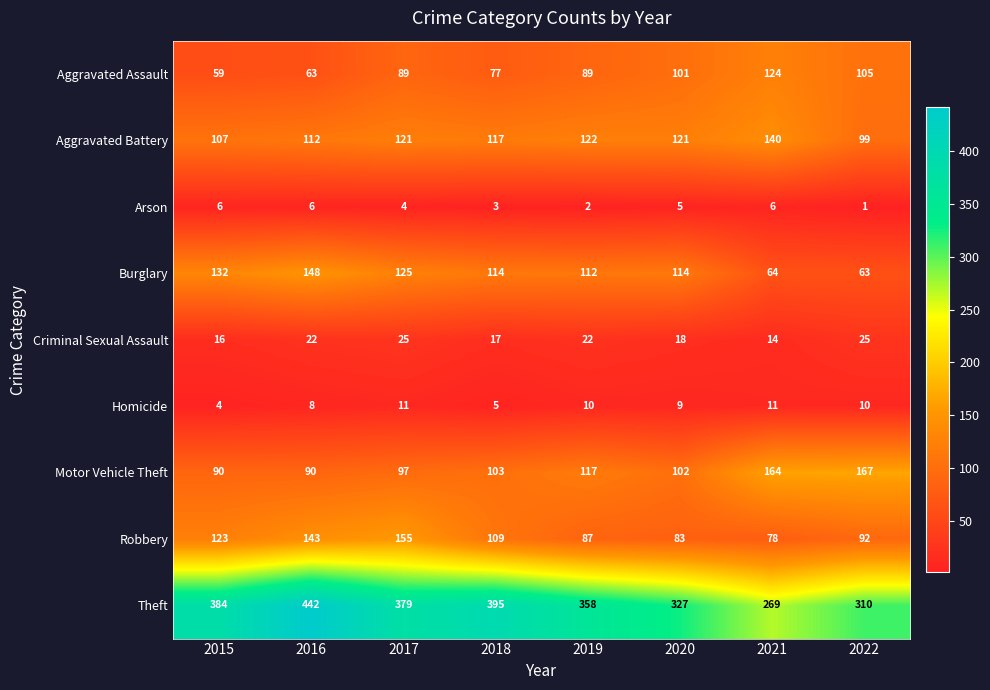

Where is Homicide nearest to the value 7?

2016